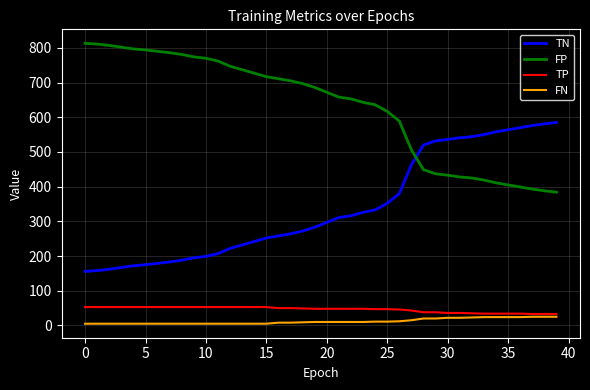

What is the maximum value shown in the chart?

813